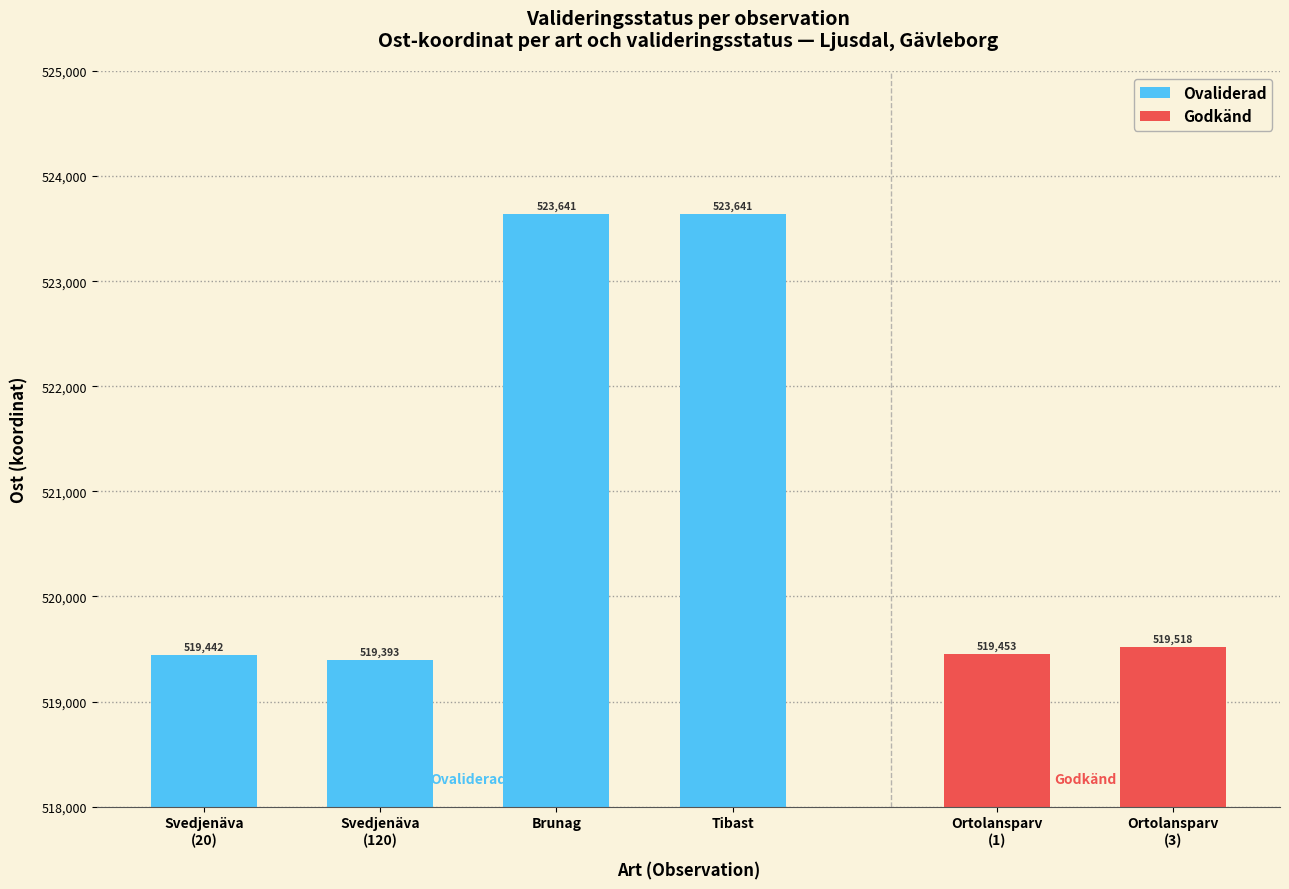

What is the greatest value displayed?

523641